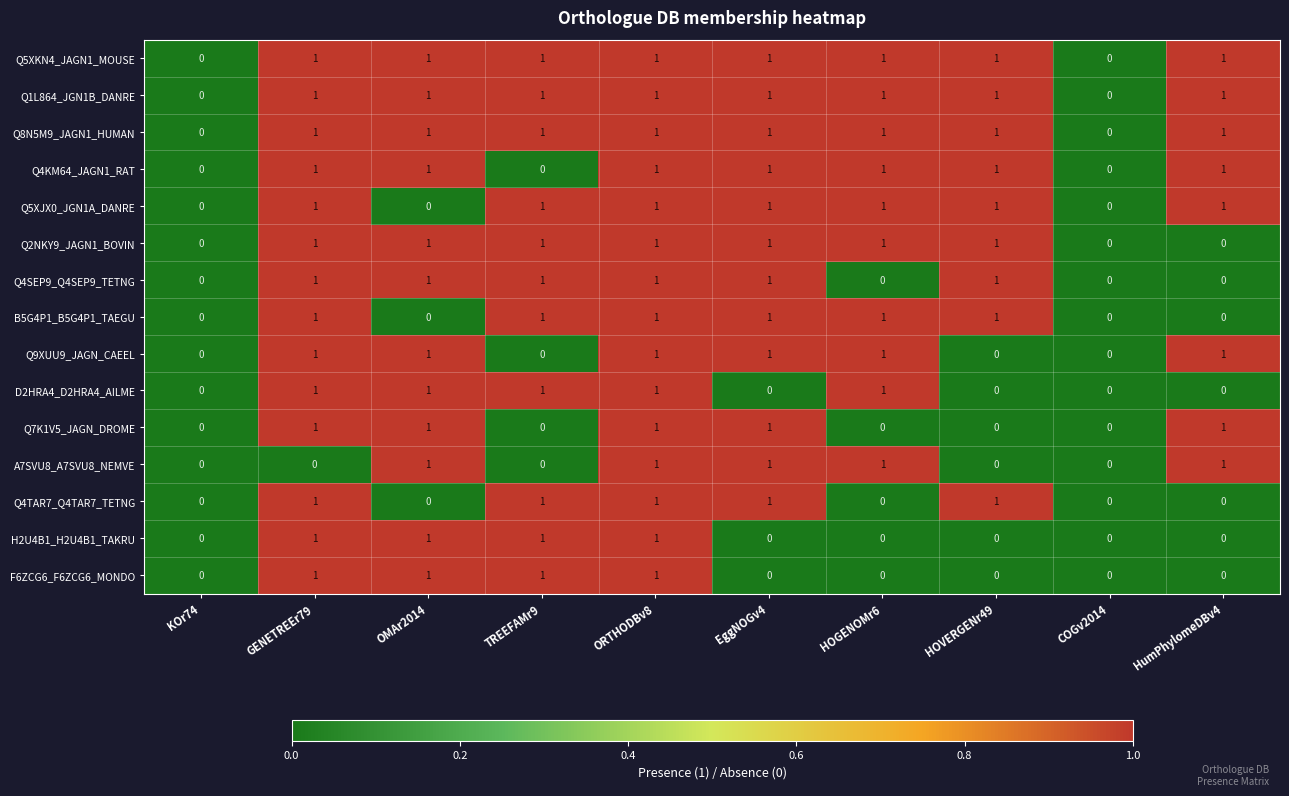

Is the value of Q9XUU9_JAGN_CAEEL at ORTHODBv8 greater than the value of B5G4P1_B5G4P1_TAEGU at HumPhylomeDBv4?

Yes